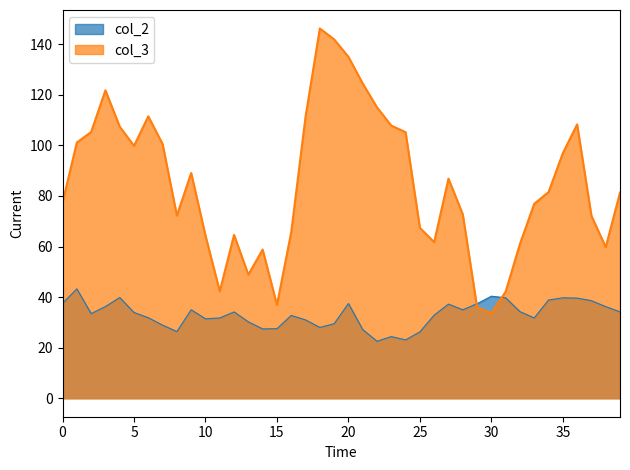

What are all the series names shown in the legend?

col_2, col_3